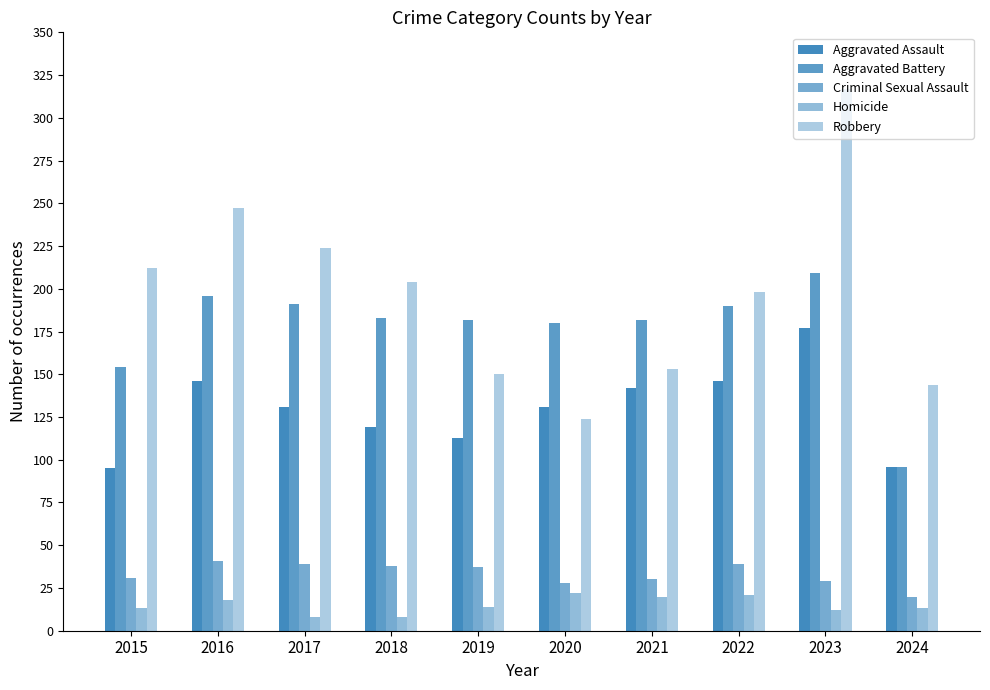

Which series has the largest total across all categories?

Robbery